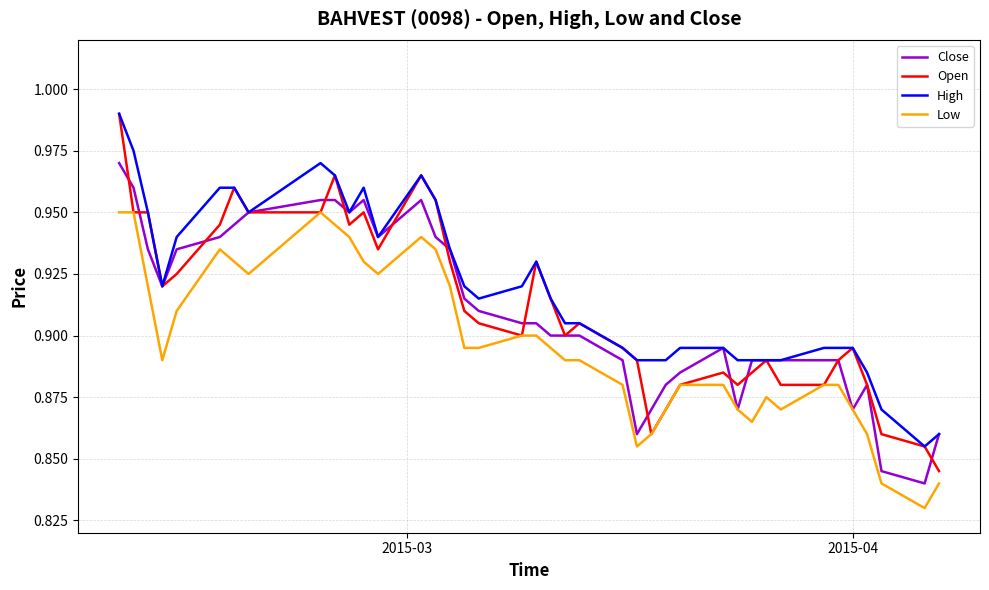

At how many categories does at least one series exceed 0?

40